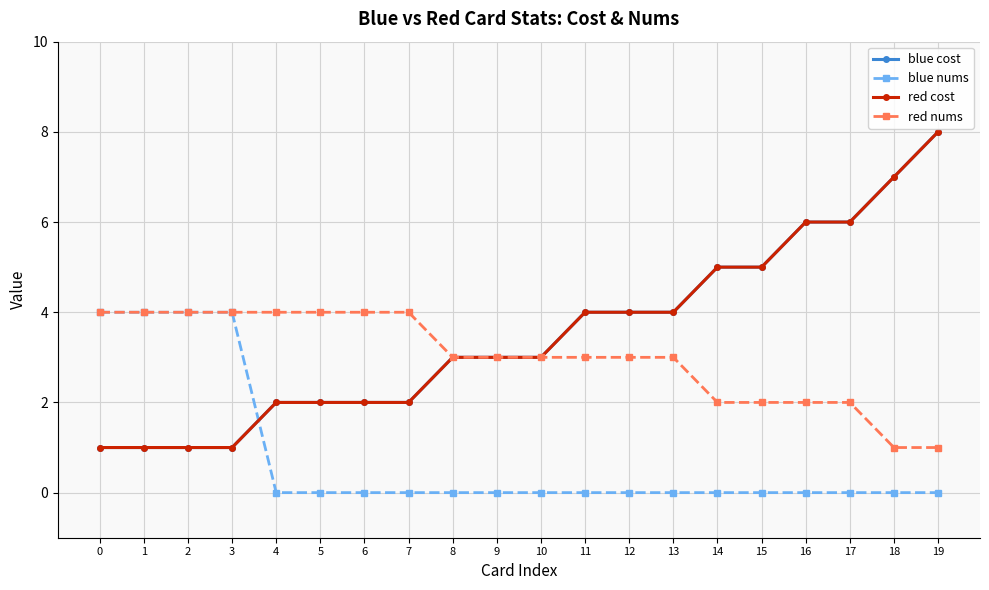

Does the chart have visible grid lines?

Yes